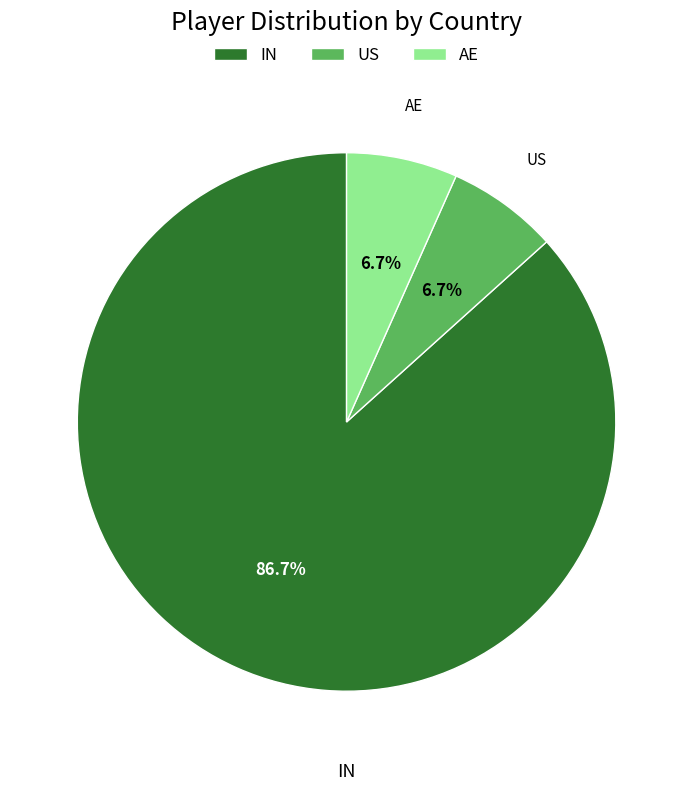

Which slice represents more than half of the pie?

IN